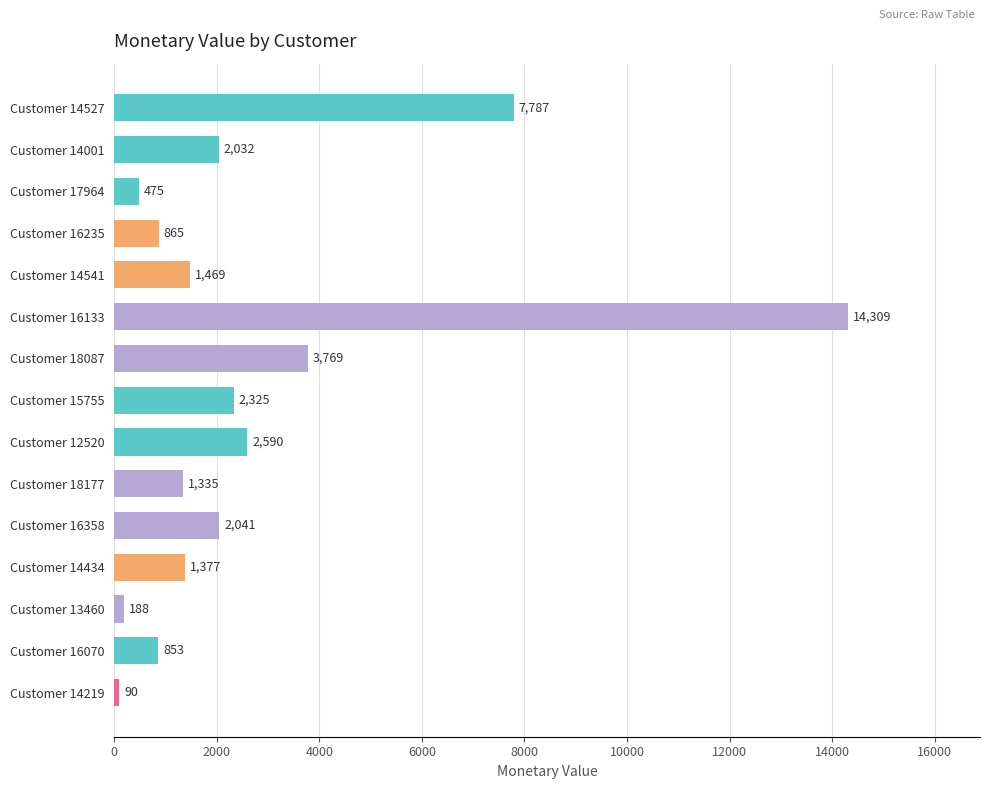

What is the difference between the second highest and minimum values?

7697